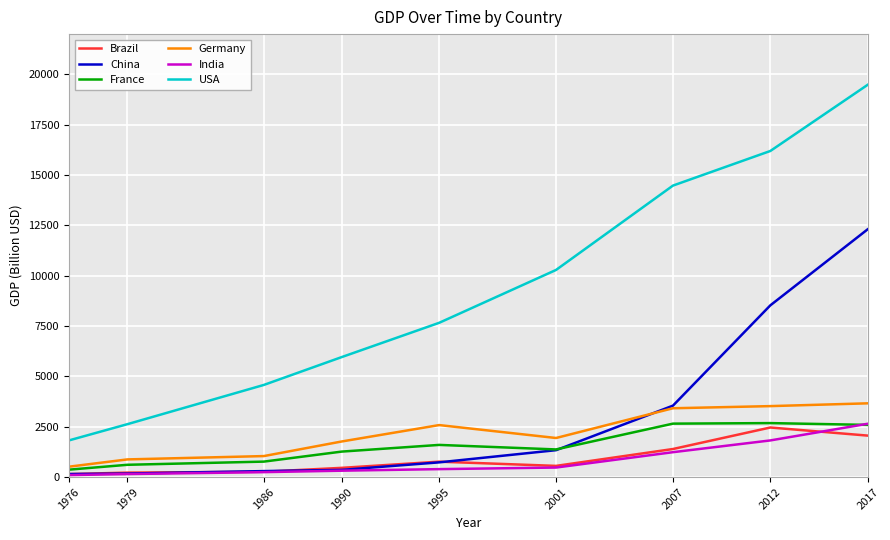

True or false: India and USA cross at least once.

False